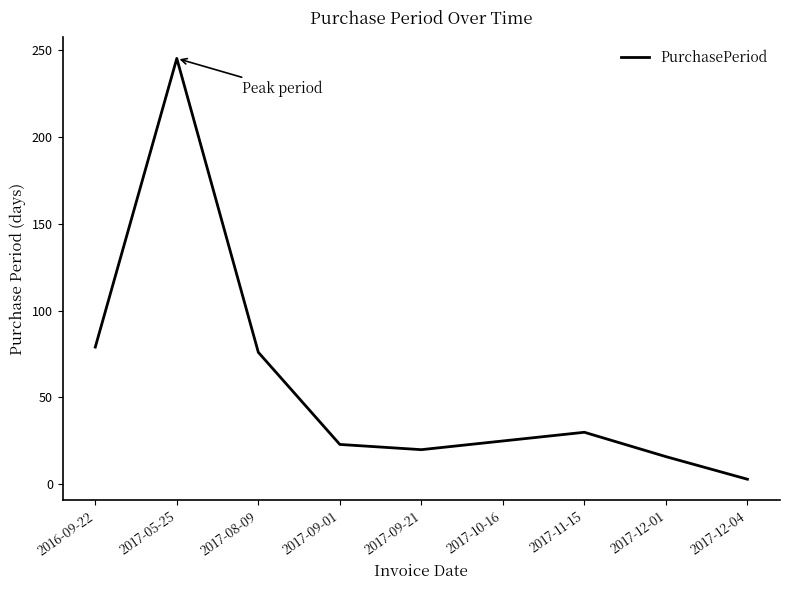

What is the ratio of the value at 2017-10-16 to the value at 2017-09-01?

1.1